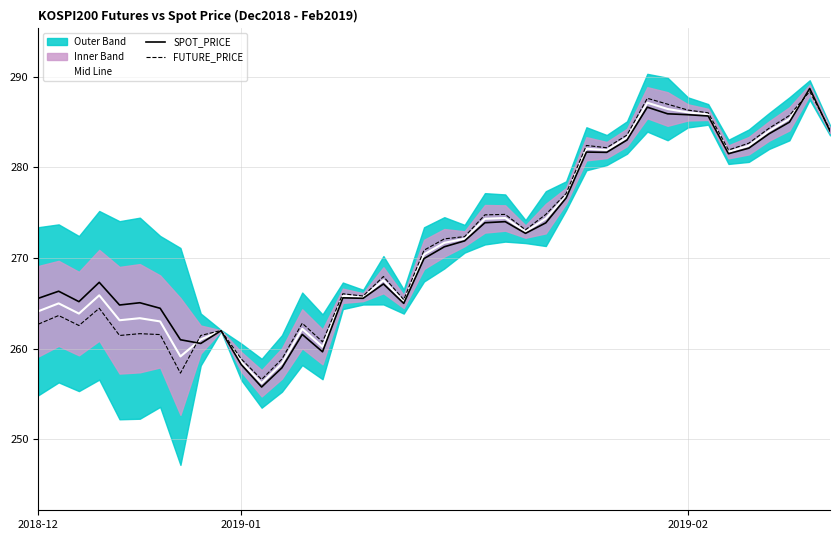

Which series changed the most between 23 and 32?

SPOT_PRICE